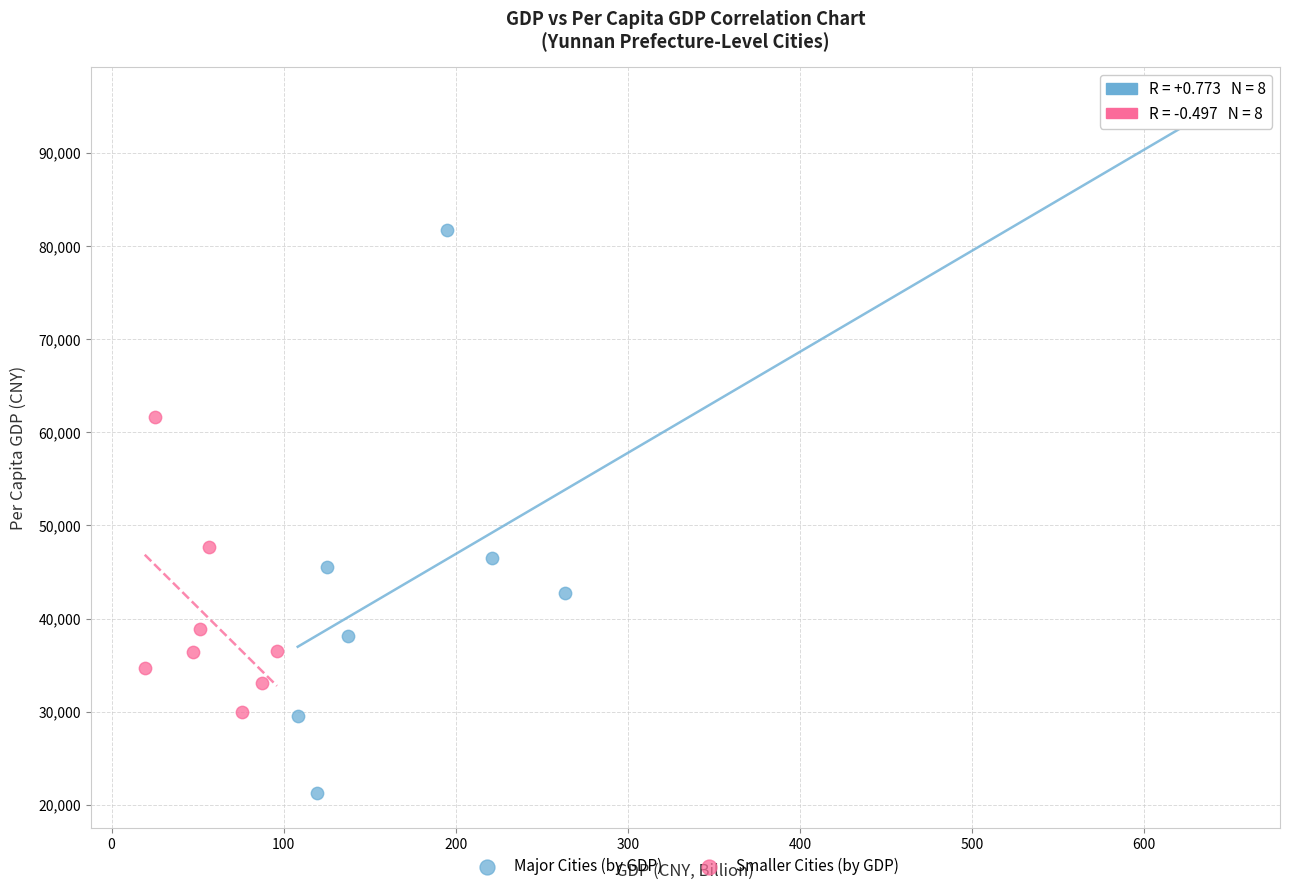

Which series reaches the minimum Y coordinate?

Major Cities (by GDP)